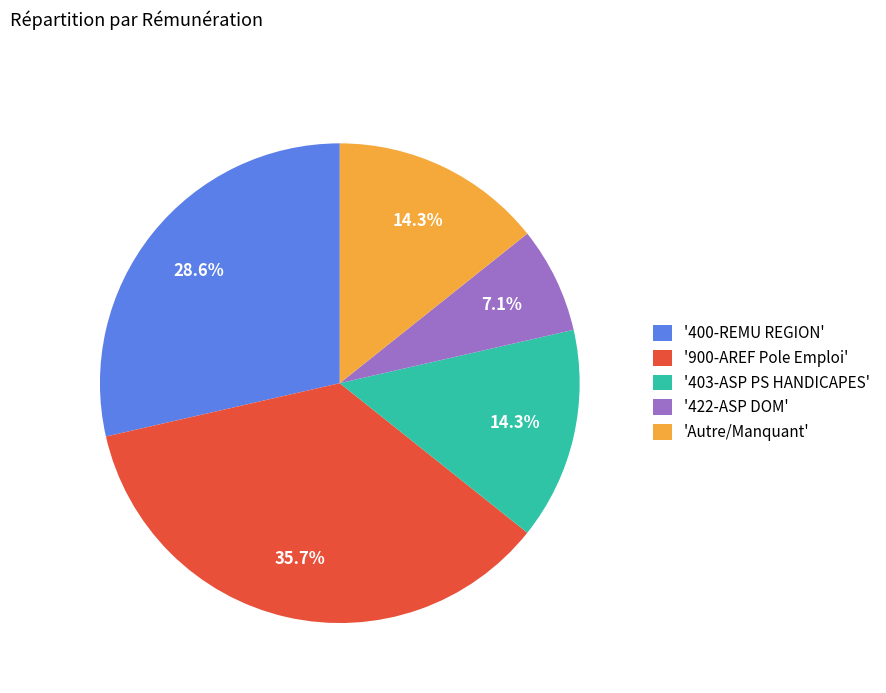

Is there any slice that represents more than half of the pie?

No